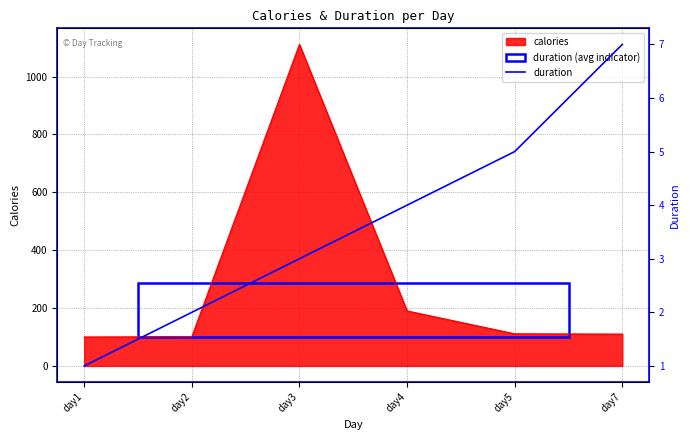

Count the values in the range 2 to 5.

4